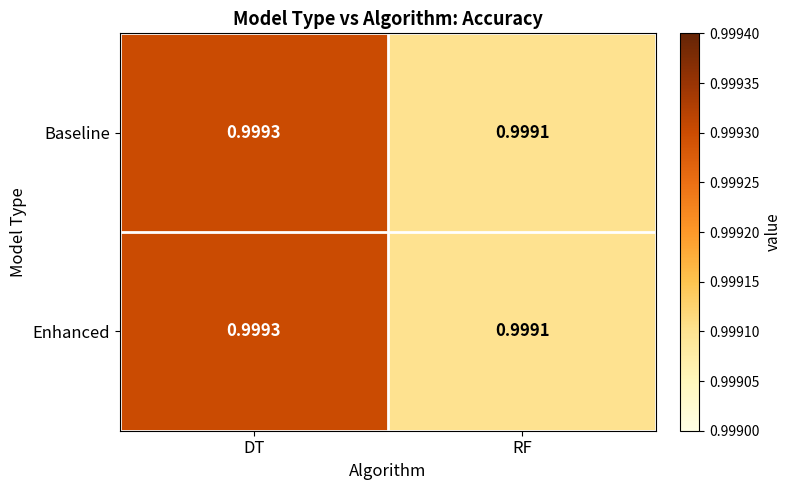

Rank the categories by Baseline value from highest to lowest.

DT, RF